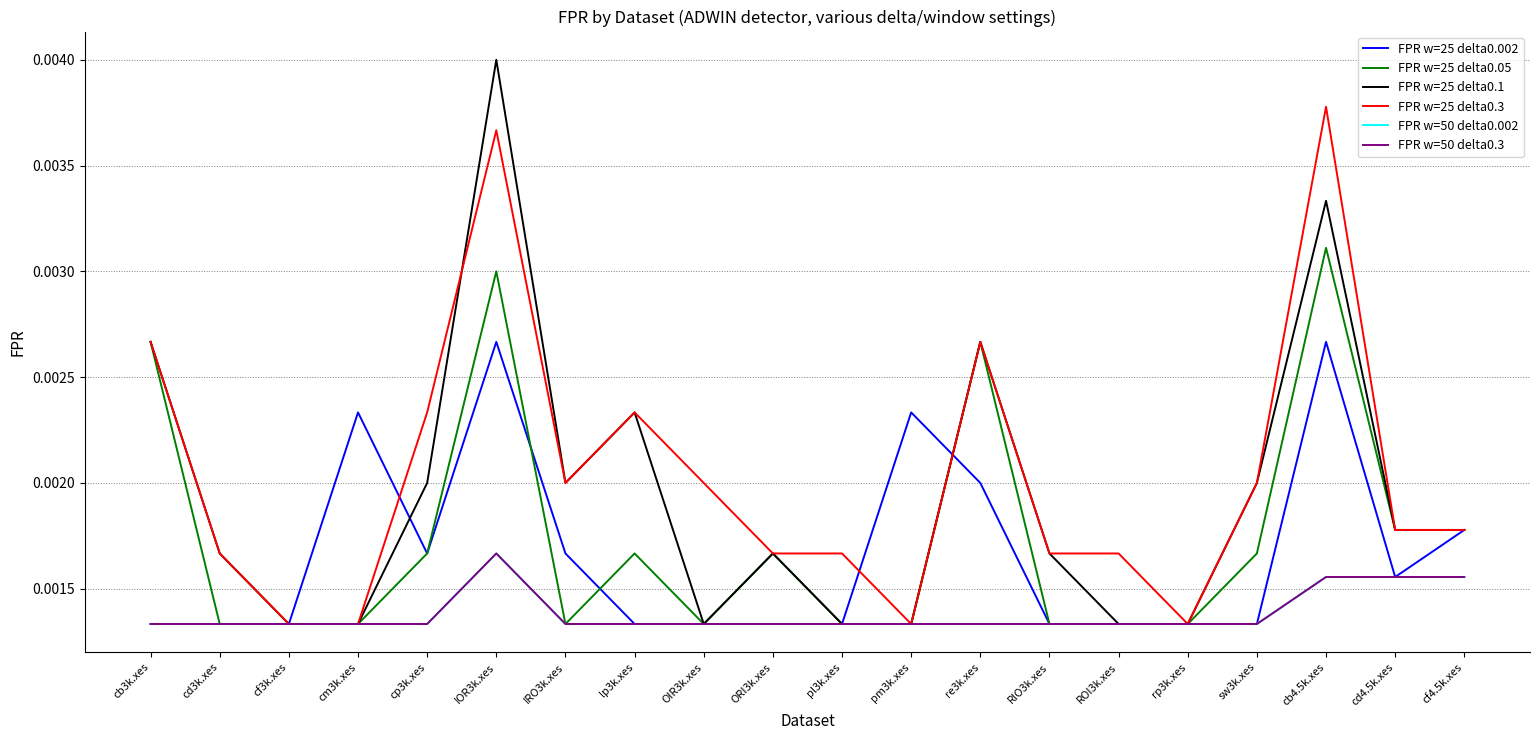

True or false: FPR w=50 delta0.3 and FPR w=25 delta0.002 intersect in this chart.

False